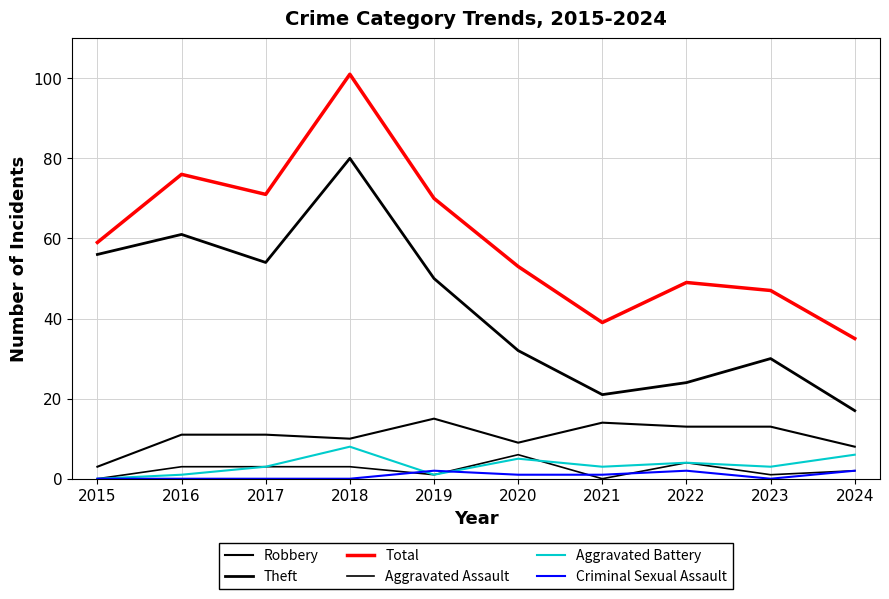

What is the total value across all series at 2020?

106